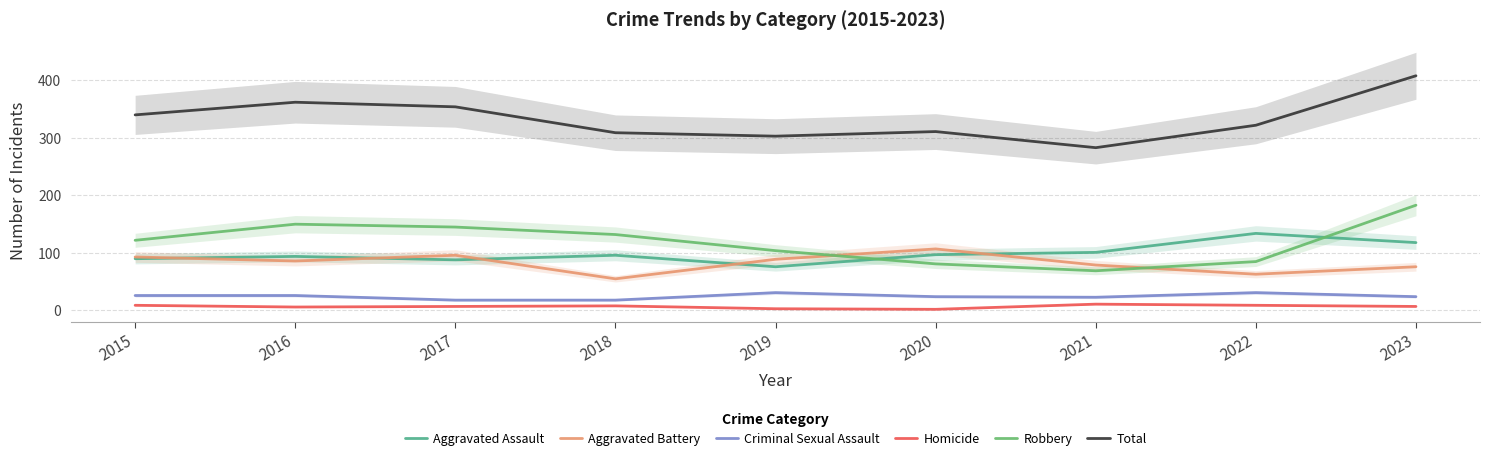

What is the sum of all Aggravated Battery values?

744